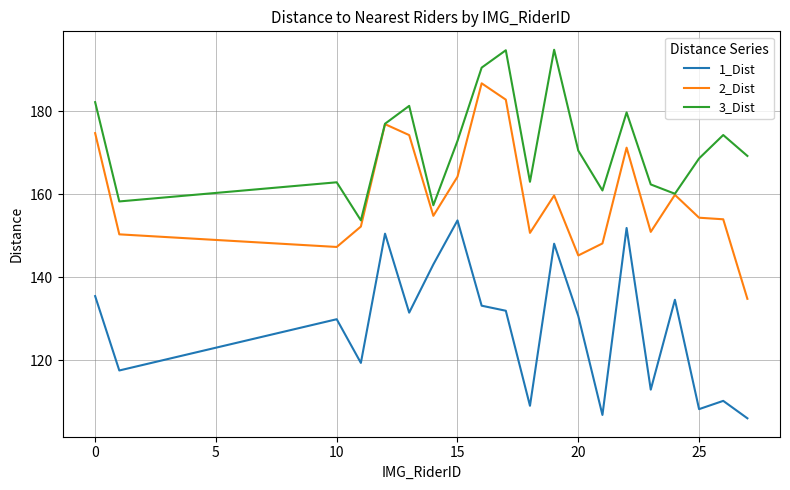

What is the highest value of the 1_Dist series?

153.7